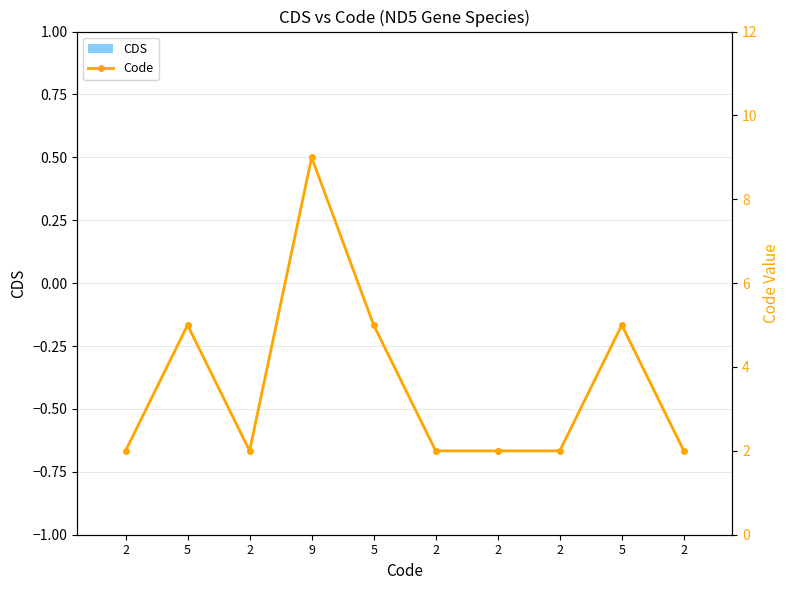

Which has a higher value, 2 or 2?

2